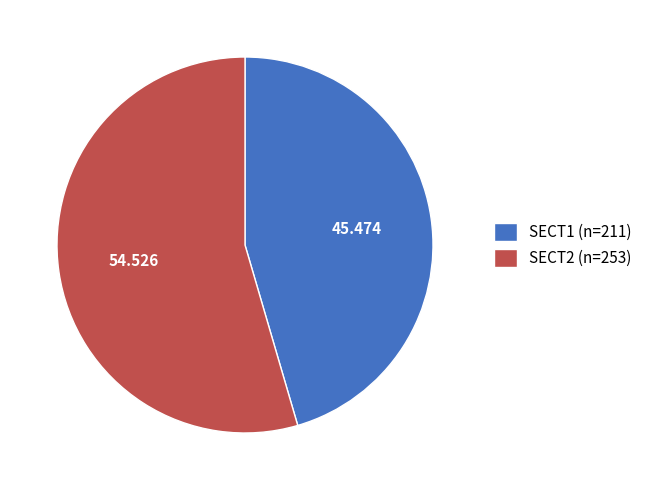

What is the smallest slice in the pie chart?

SECT1 (n=211)